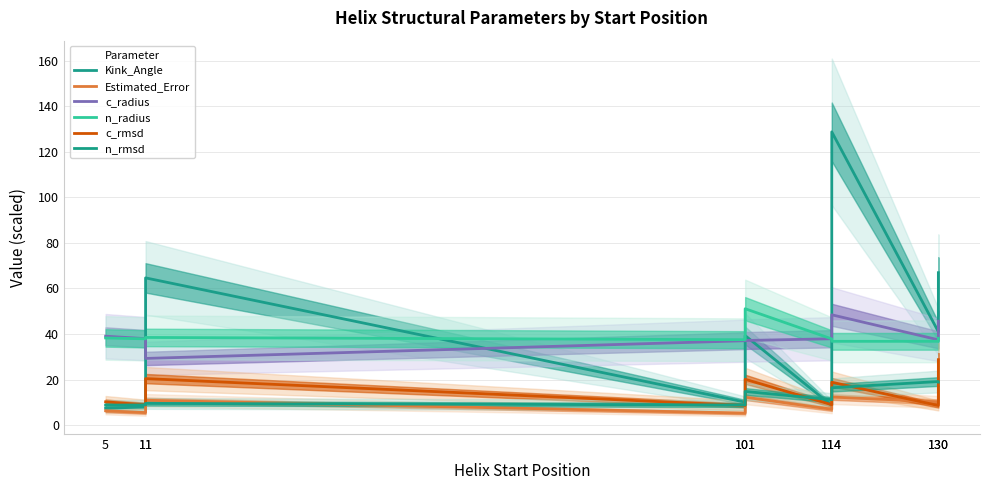

Reading right to left, list all the values displayed in this chart.

Kink_Angle: 130=66.9	130=41.0	114=128.7	114=8.6	101=39.3	101=10.1	11=64.6	11=8.0	5=7.4
Estimated_Error: 130=14.8	130=10.2	114=12.3	114=7.0	101=12.3	101=5.3	11=10.9	11=5.5	5=6.3
c_radius: 130=45.7	130=37.5	114=48.4	114=37.9	101=37.2	101=37.1	11=29.3	11=38.0	5=39.0
n_radius: 130=38.1	130=36.8	114=36.8	114=37.9	101=51.1	101=37.5	11=38.5	11=37.9	5=38.3
c_rmsd: 130=28.7	130=8.6	114=18.8	114=9.0	101=20.1	101=8.6	11=20.4	11=8.9	5=10.2
n_rmsd: 130=18.9	130=19.1	114=16.4	114=11.2	101=14.8	101=8.8	11=9.5	11=8.9	5=8.8